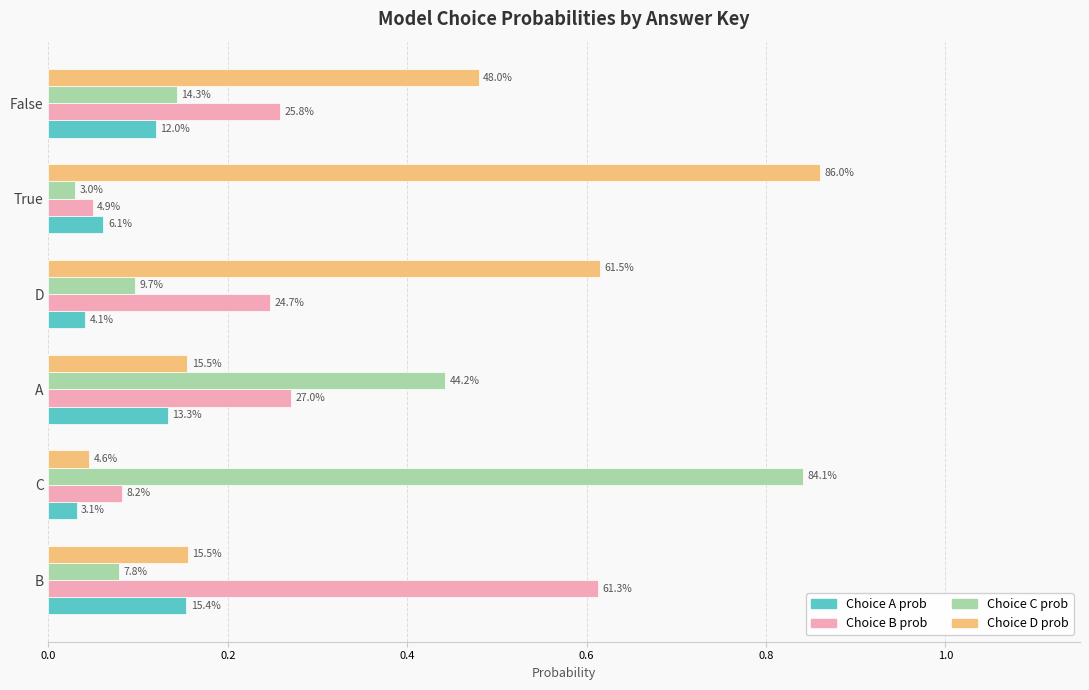

What are all the series names shown in the legend?

Choice A prob, Choice B prob, Choice C prob, Choice D prob